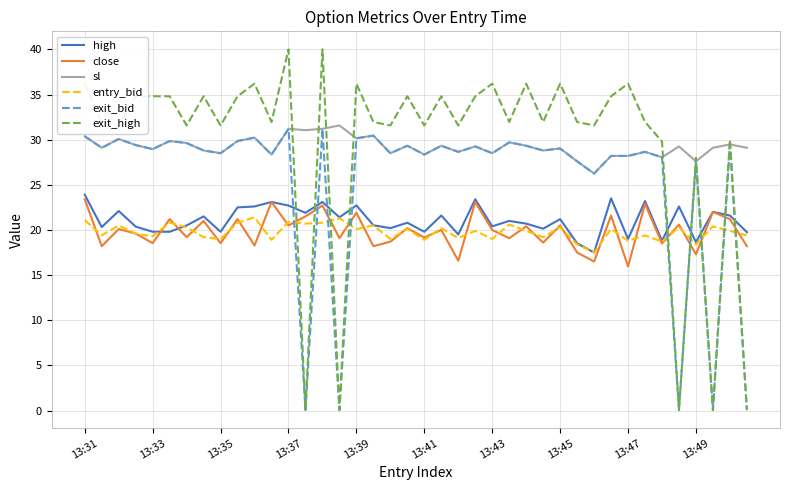

Which series has the widest spread of values?

exit_high